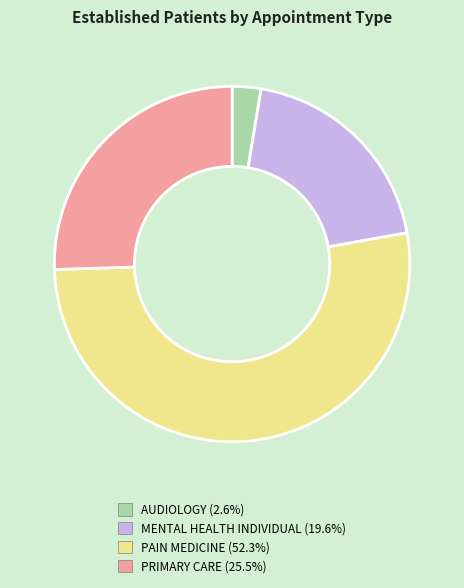

What is the largest slice in the pie chart?

PAIN MEDICINE